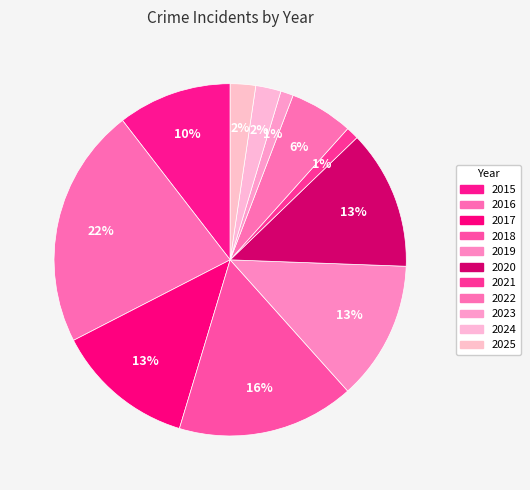

How much of the chart is everything except 2016?

77.9%